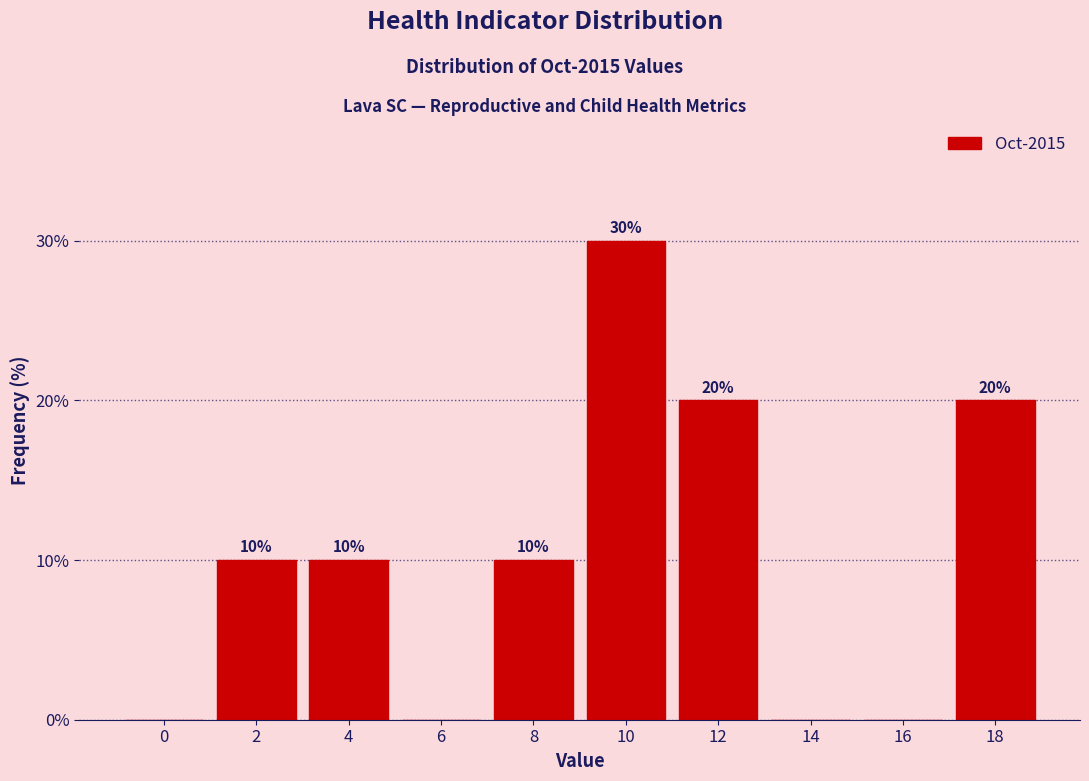

Reading right to left, what are all the values shown in this chart?

18=20	16=0	14=0	12=20	10=30	8=10	6=0	4=10	2=10	0=0